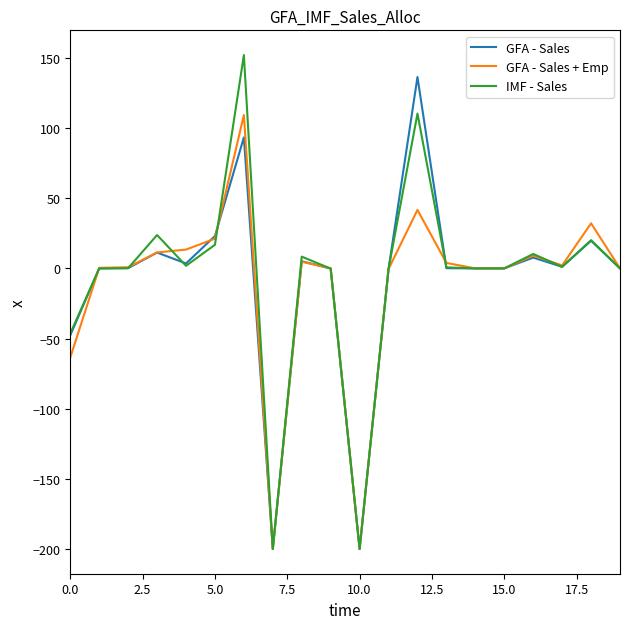

What is the lowest value of the IMF - Sales series?

-200.0